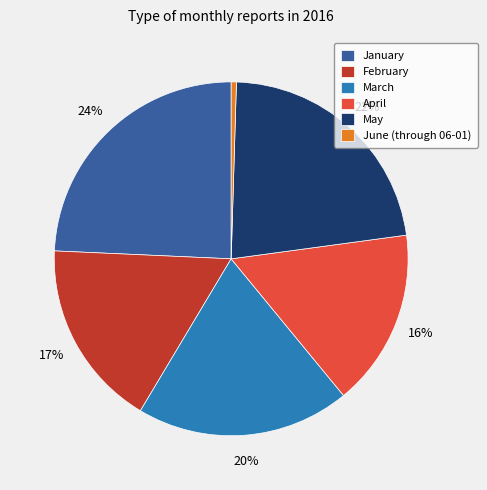

True or false: March accounts for 20% of the total.

True